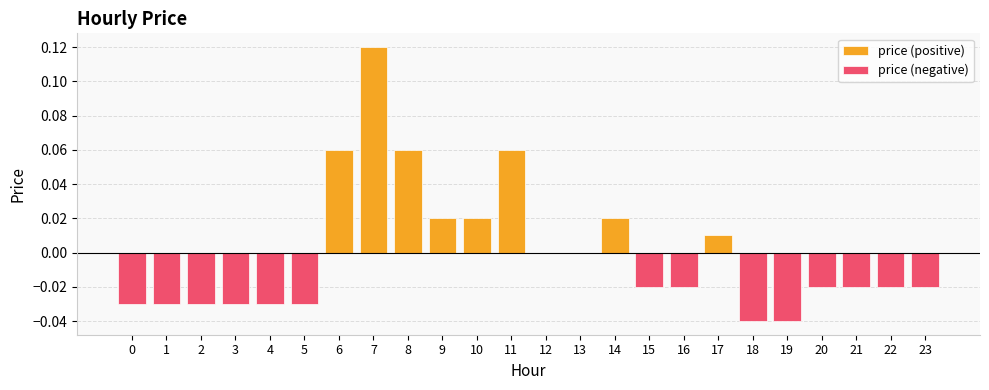

The chart shows a value of -0.0 at 19. True or false?

True